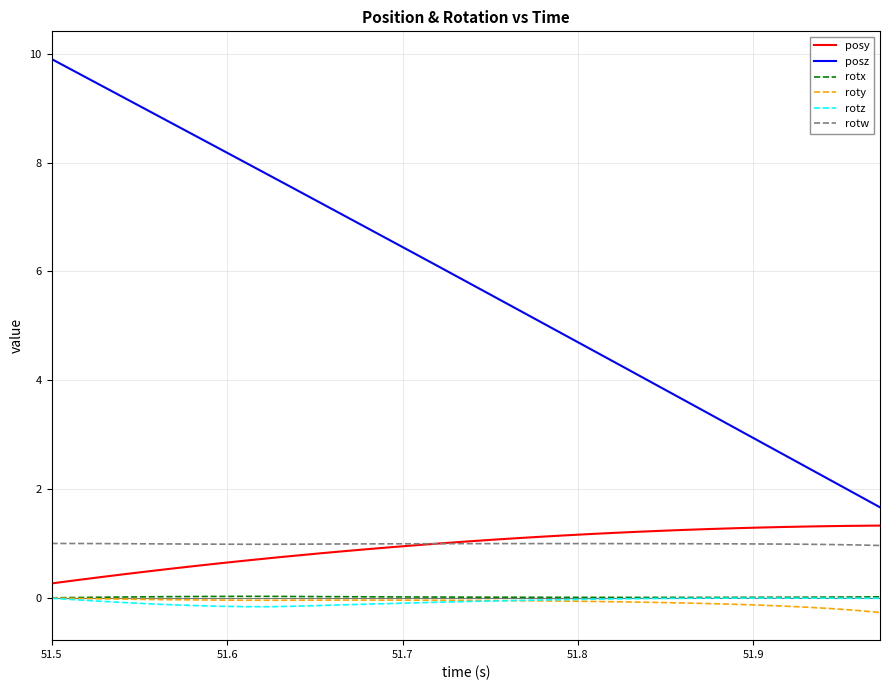

True or false: rotx and posy cross at least once.

False